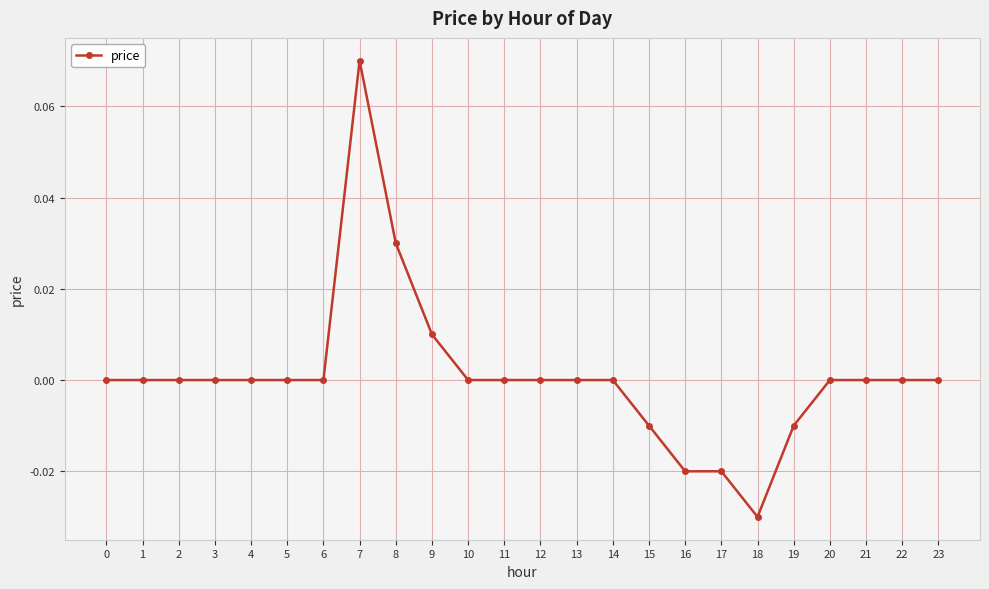

The chart shows a value of -0.1 at 3. True or false?

False